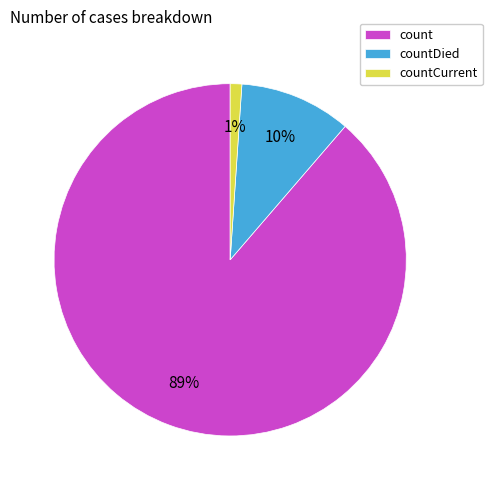

Rank the categories by value from highest to lowest.

count, countDied, countCurrent